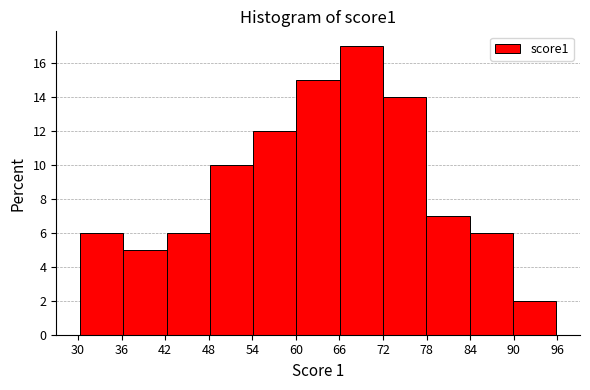

Which range on the x-axis has the tallest bar?

66 to 72